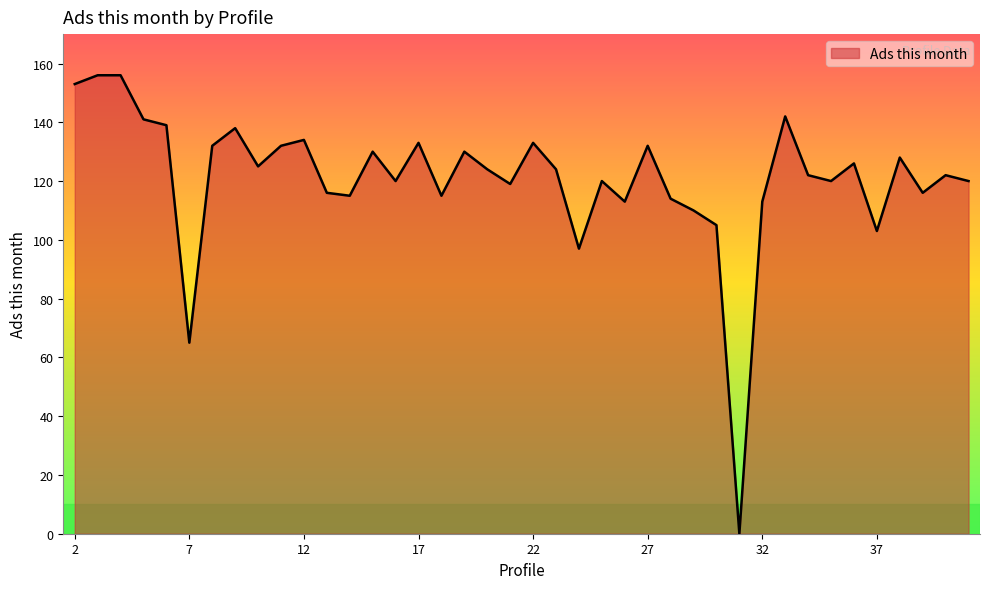

What is the average value?

121